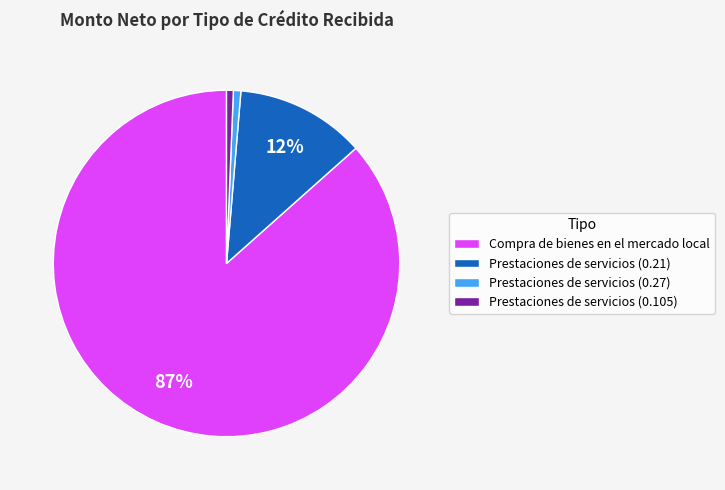

True or false: Compra de bienes en el mercado local accounts for 72% of the total.

False